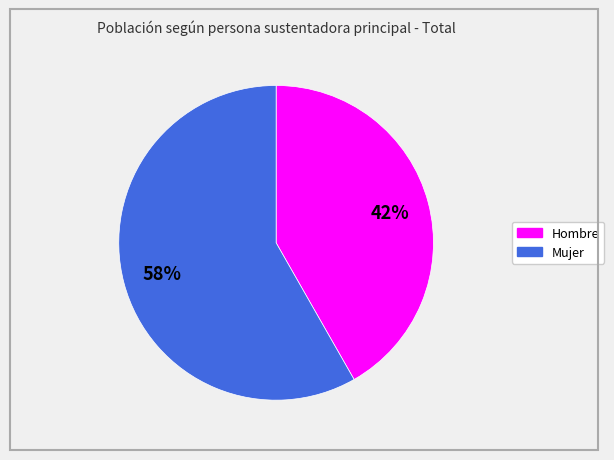

Does Mujer account for over 50% of the chart?

Yes